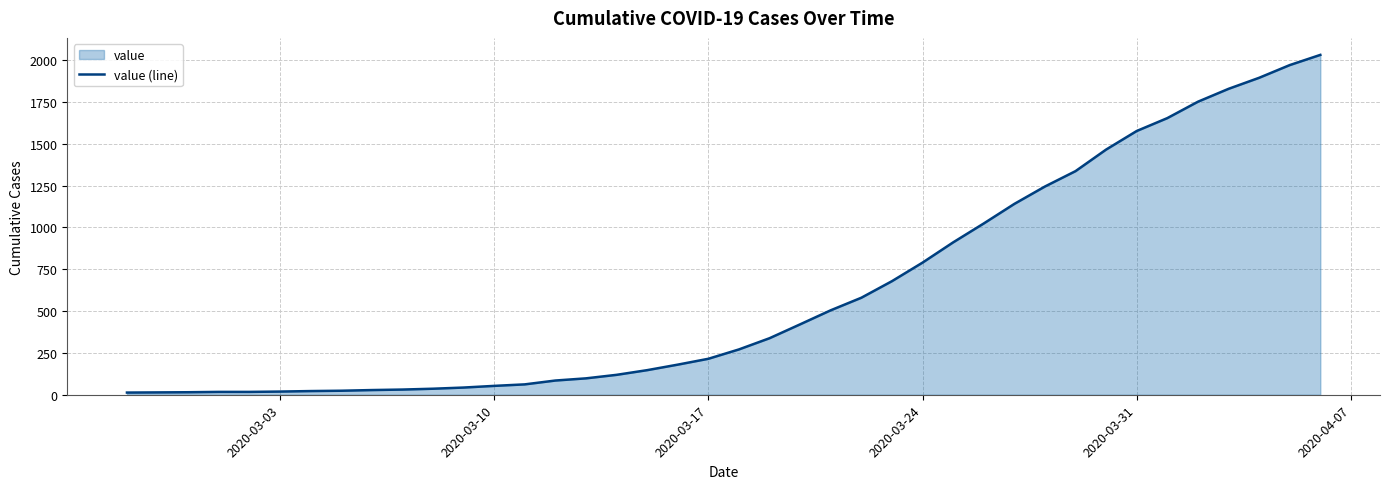

The value at 2020-03-31 is 1577. True or false?

True